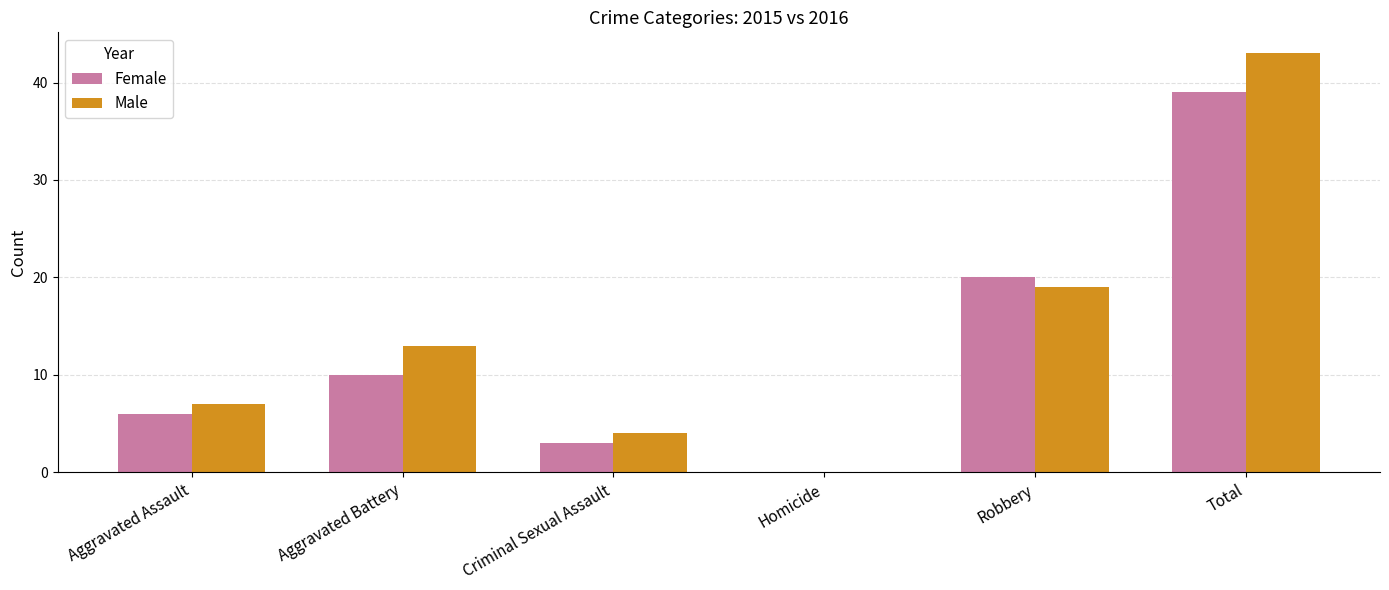

Reading left to right, transcribe all the data shown in this chart.

Female: Aggravated Assault=6	Aggravated Battery=10	Criminal Sexual Assault=3	Homicide=0	Robbery=20	Total=39
Male: Aggravated Assault=7	Aggravated Battery=13	Criminal Sexual Assault=4	Homicide=0	Robbery=19	Total=43